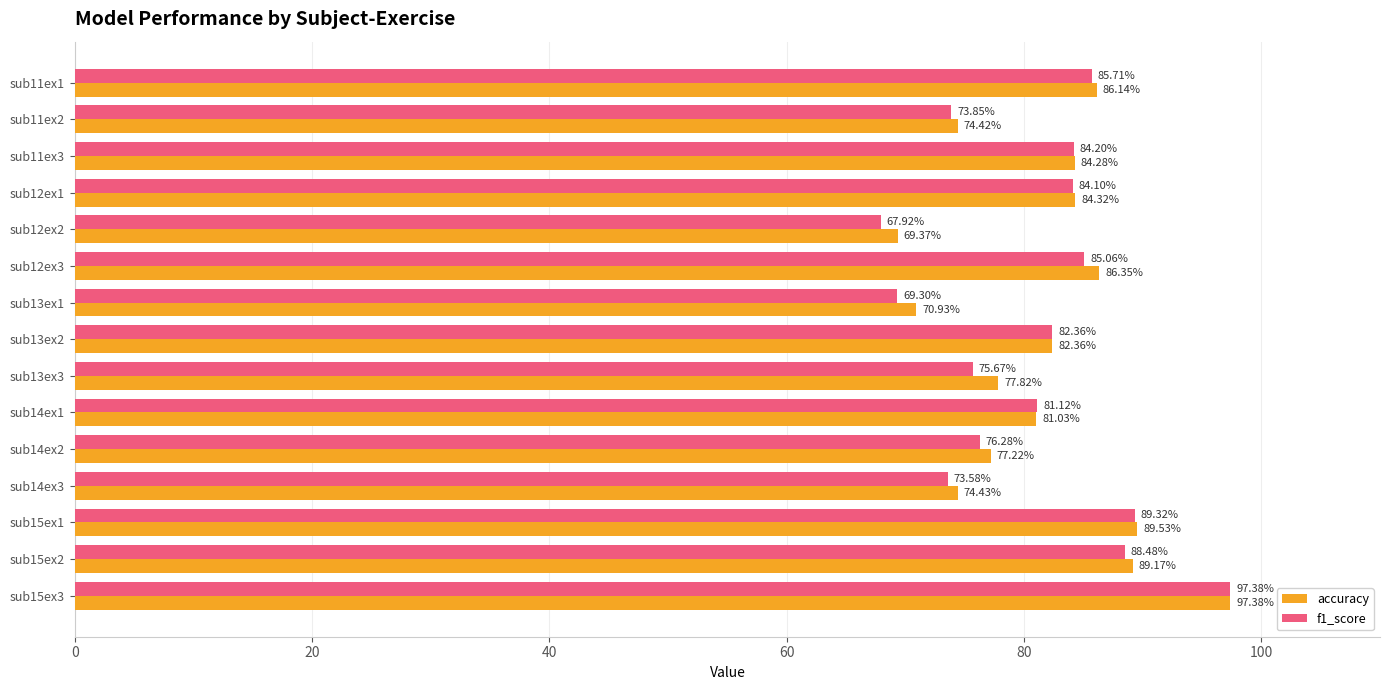

Which series has the widest spread of values?

f1_score